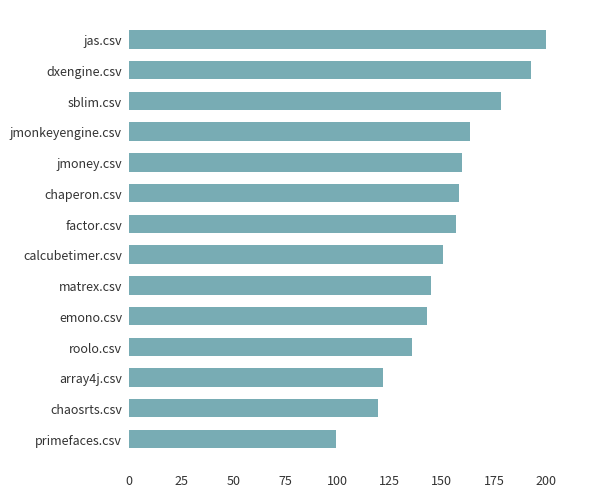

Count the number of categories in the chart.

14